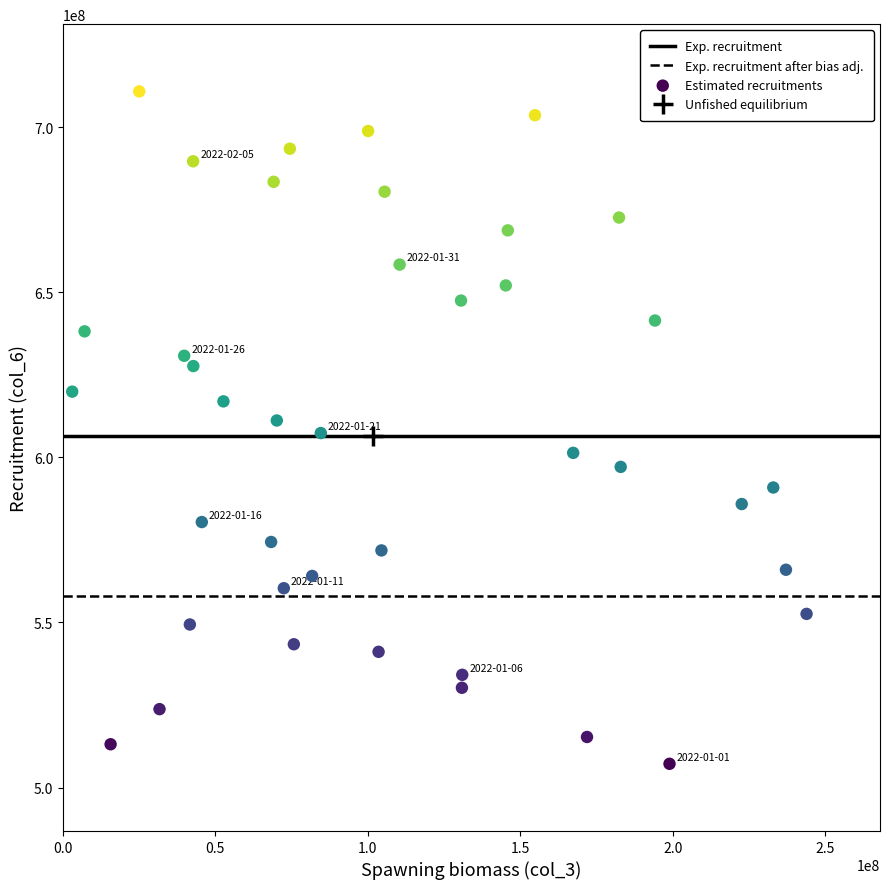

What is the range of Y values (max minus min)?

203588965